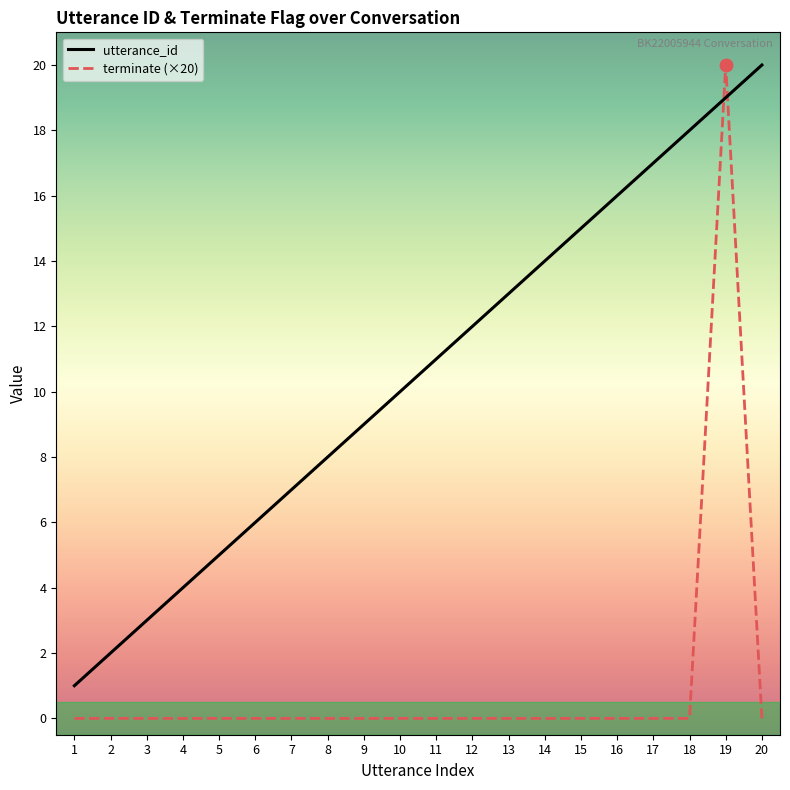

Which series changed the most between 3 and 6?

utterance_id